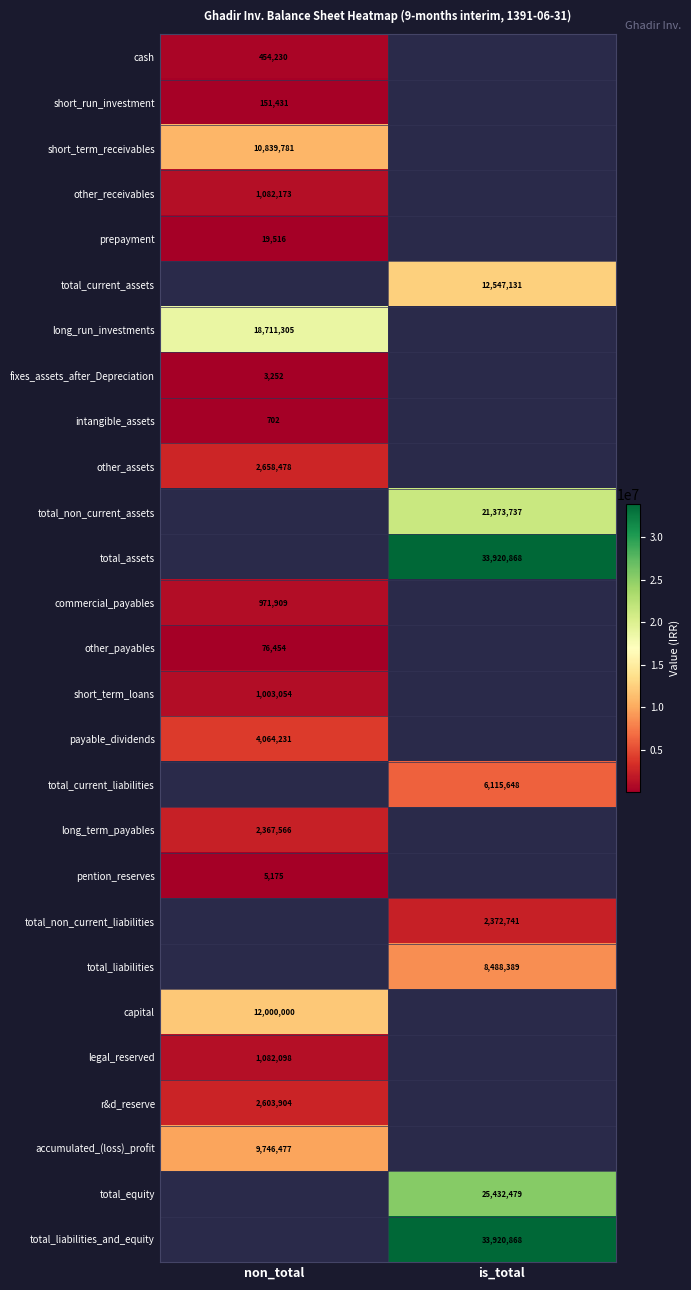

How many categories are shown in the chart?

2